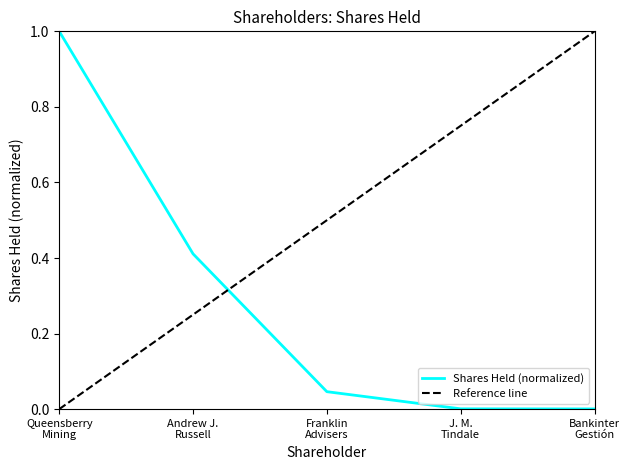

What is the highest value of the Shares Held (normalized) series?

1.0